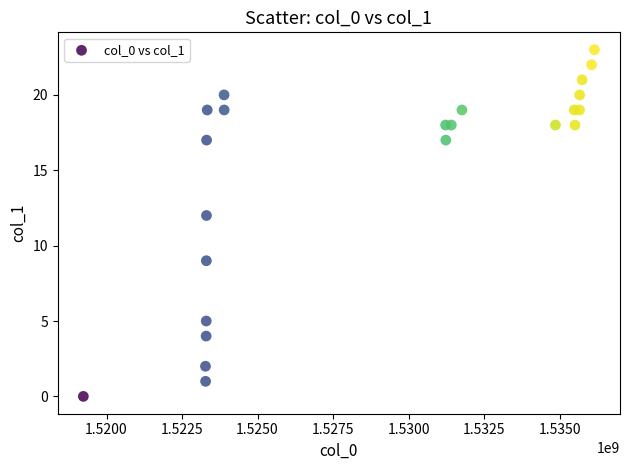

What Y value in the scatter plot is closest to 11?

12